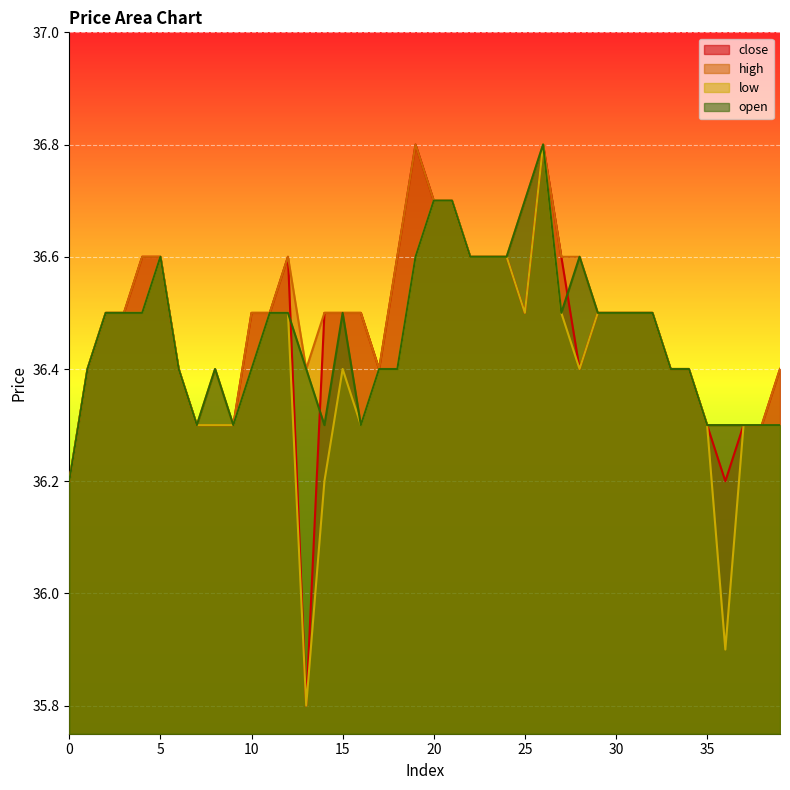

The open series shows 56.0 at 14. True or false?

False